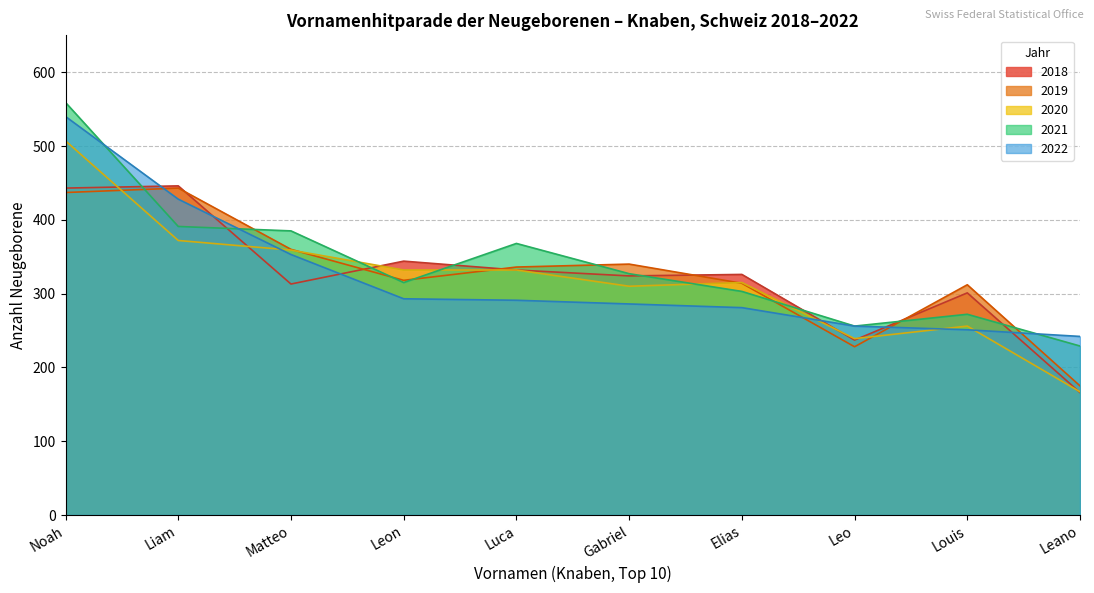

True or false: 2022 and 2019 cross at least once.

True